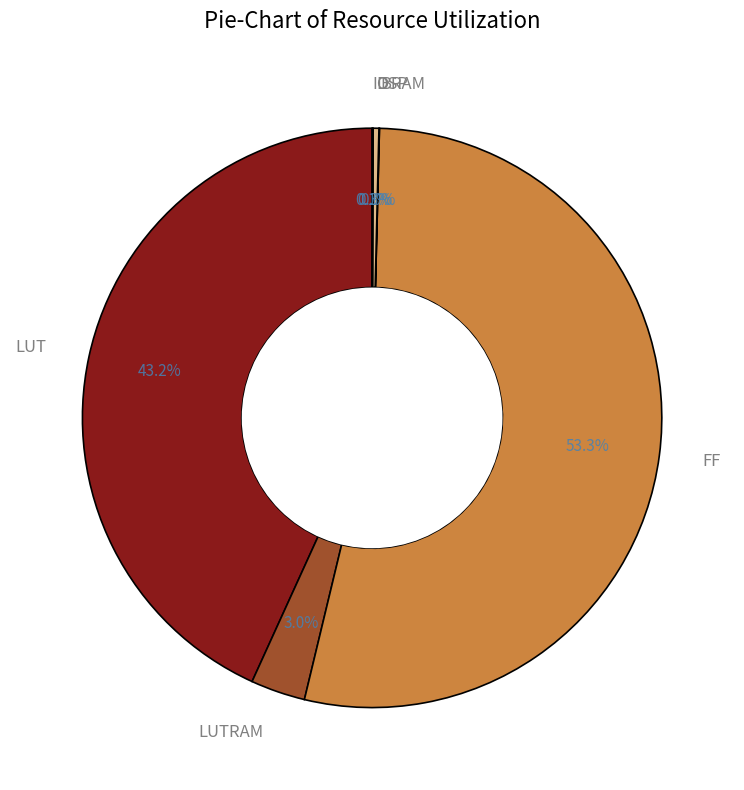

What is the largest slice in the pie chart?

FF